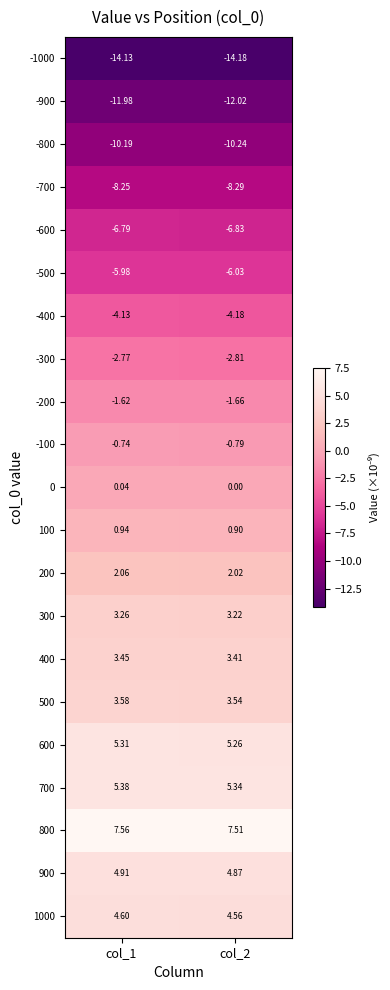

Is the value of -600 at col_2 greater than the value of 600 at col_2?

No